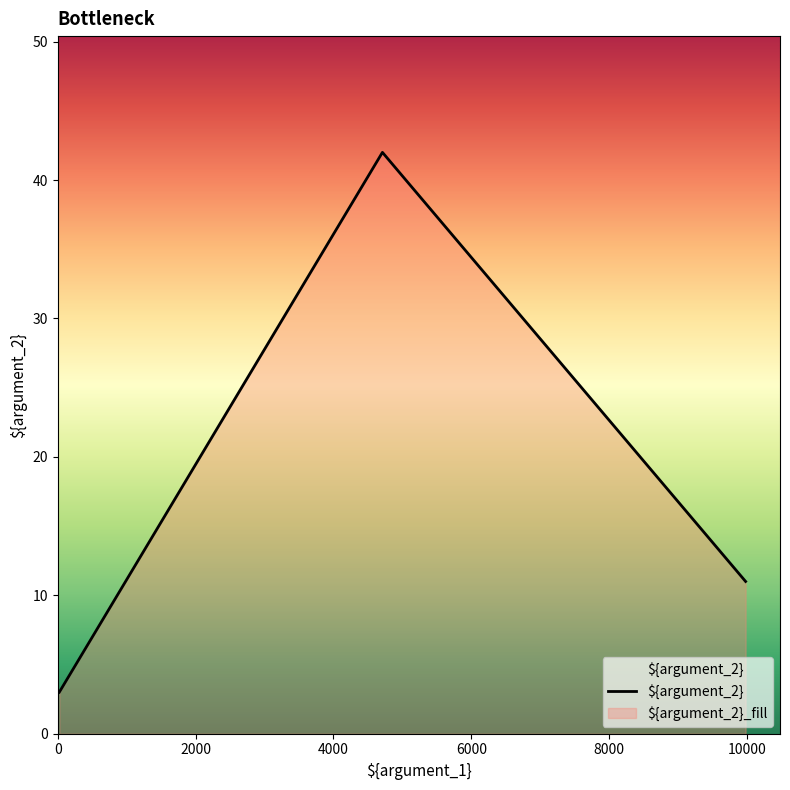

What is the change in value from 4711 to 22?

-39